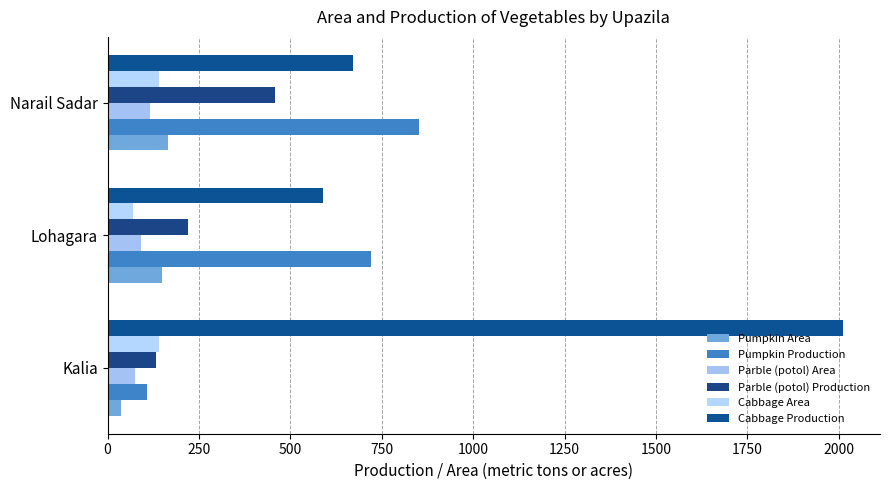

How many values in the Cabbage Production series are below 672?

1